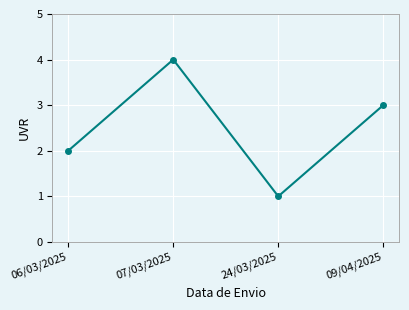

At which category does the data reach its first local valley?

24/03/2025